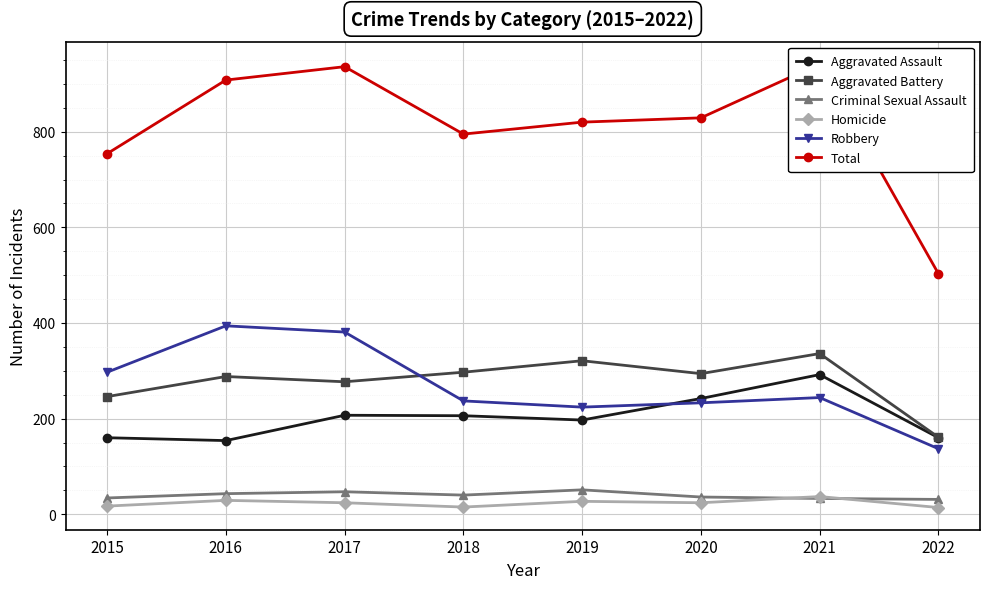

What is the value of the Aggravated Assault point at the 4th from the left?

206